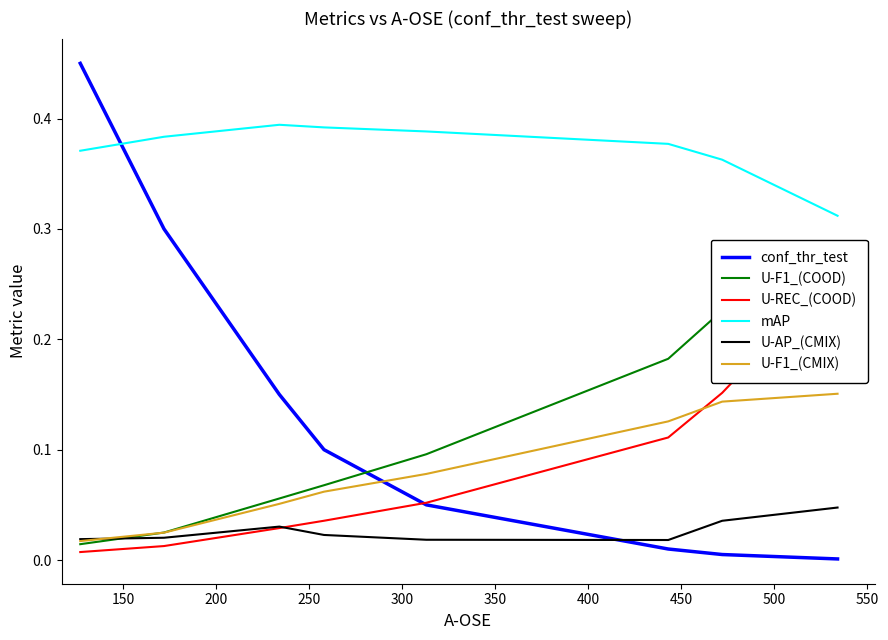

In mAP, how many points are higher than both neighbors (excluding endpoints)?

1